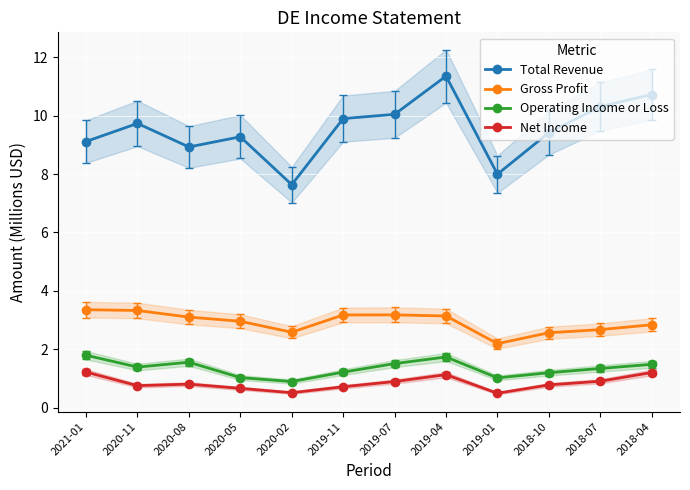

Does the chart display data point markers on the line(s)?

Yes